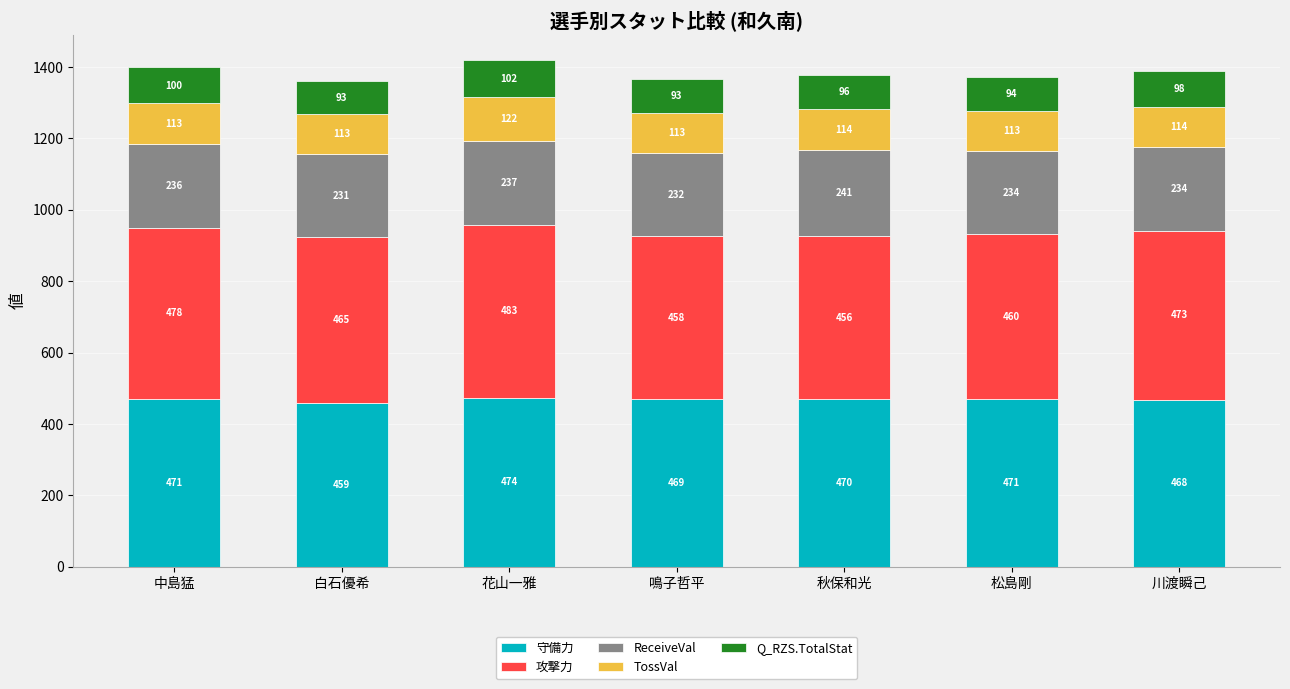

What is the difference between the 守備力 values at 鳴子哲平 and 川渡瞬己?

1.0